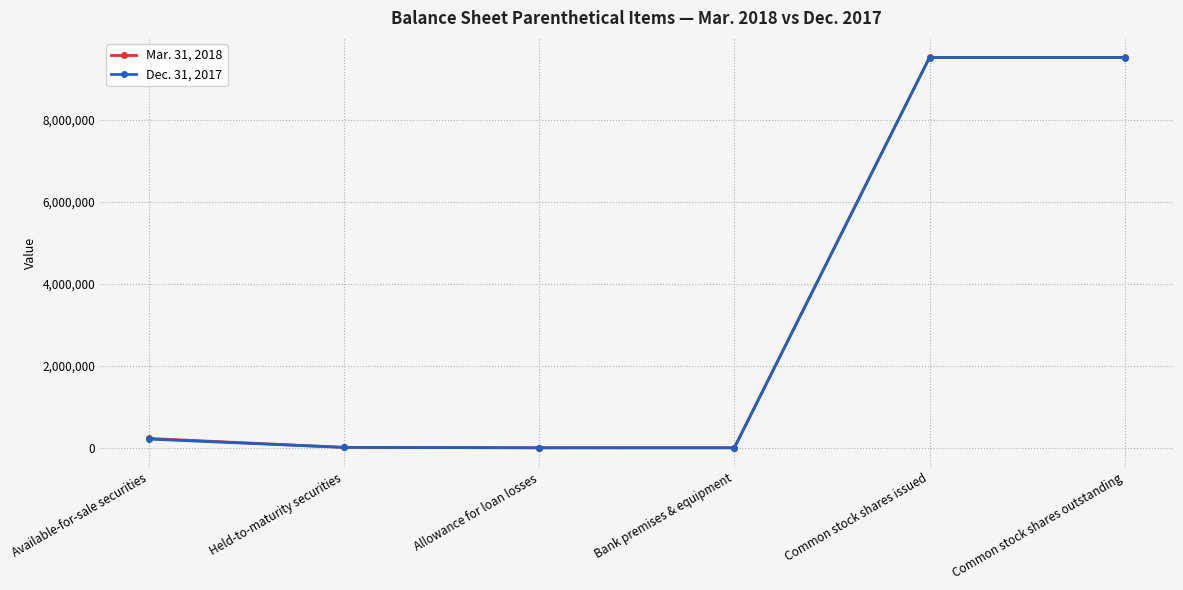

Which series changed the most between Held-to-maturity securities and Common stock shares issued?

Mar. 31, 2018